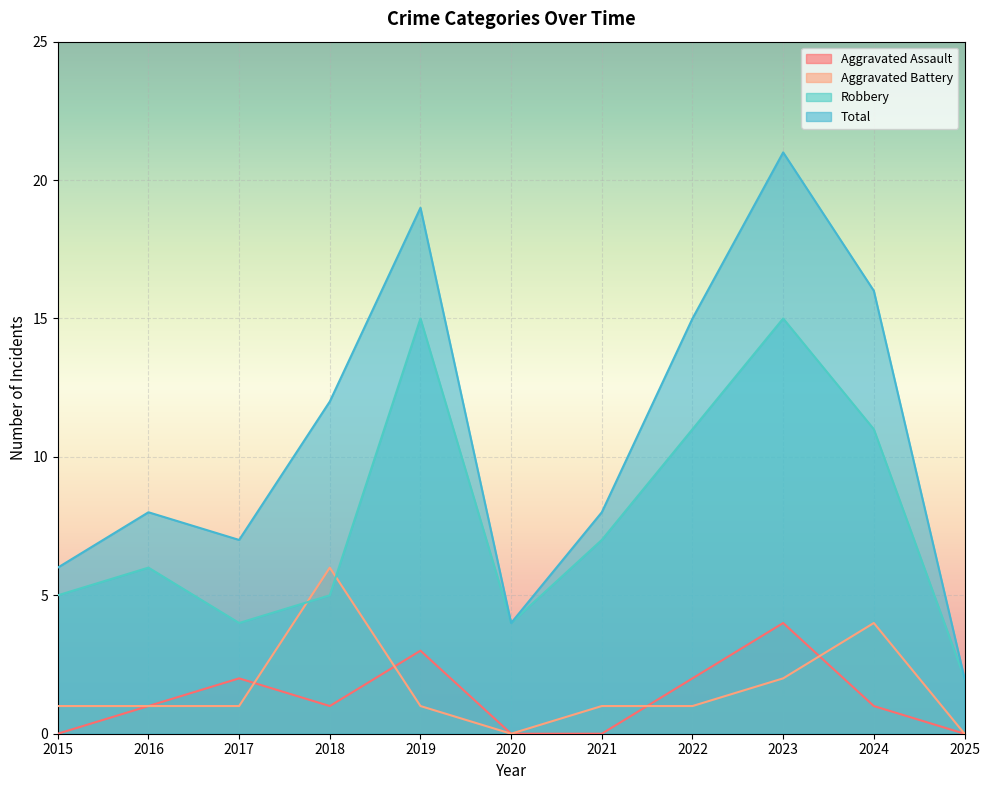

What is the value of the Aggravated Battery point at the 9th from the left?

2